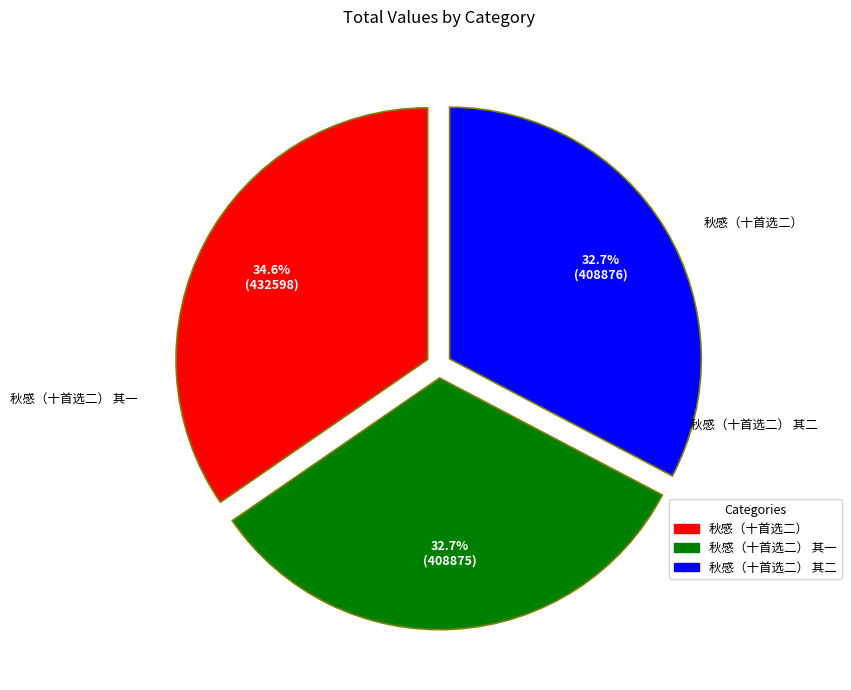

True or false: 秋感（十首选二） accounts for 35% of the total.

True